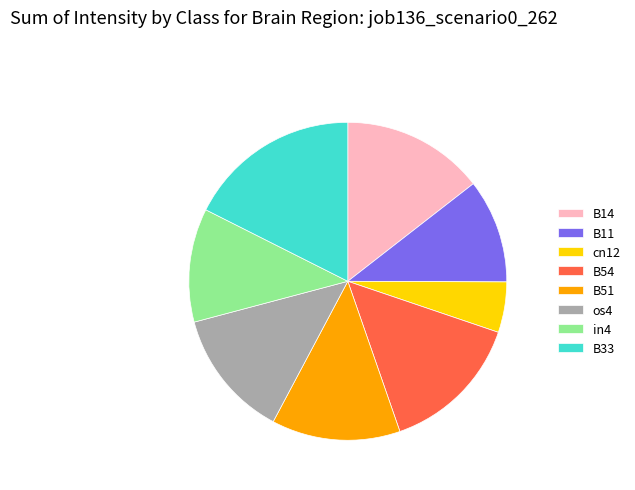

Is it true that B33 is 33% of the pie?

False